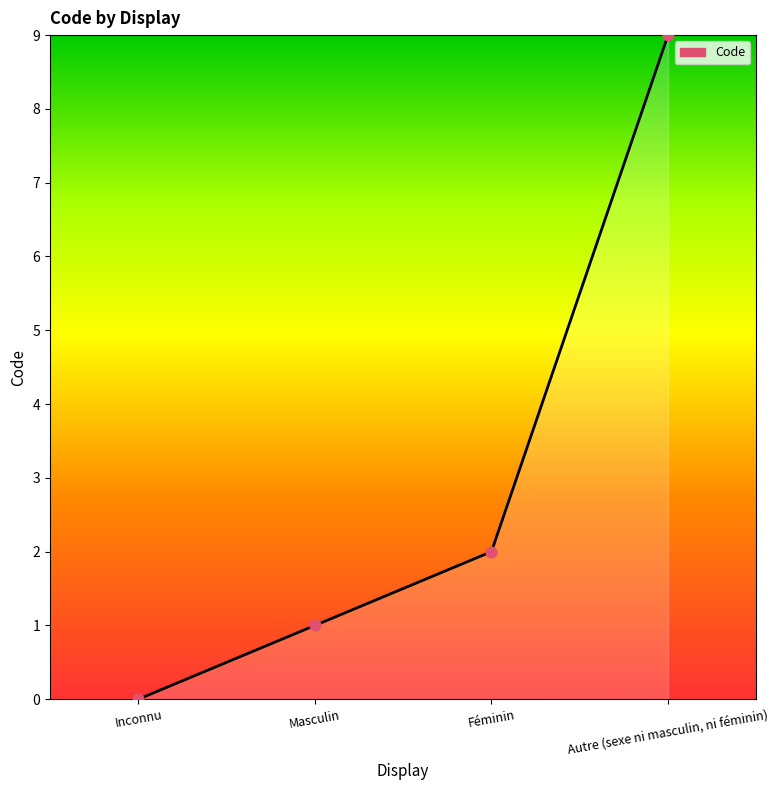

Which has a higher value, Féminin or Autre (sexe ni masculin, ni féminin)?

Autre (sexe ni masculin, ni féminin)